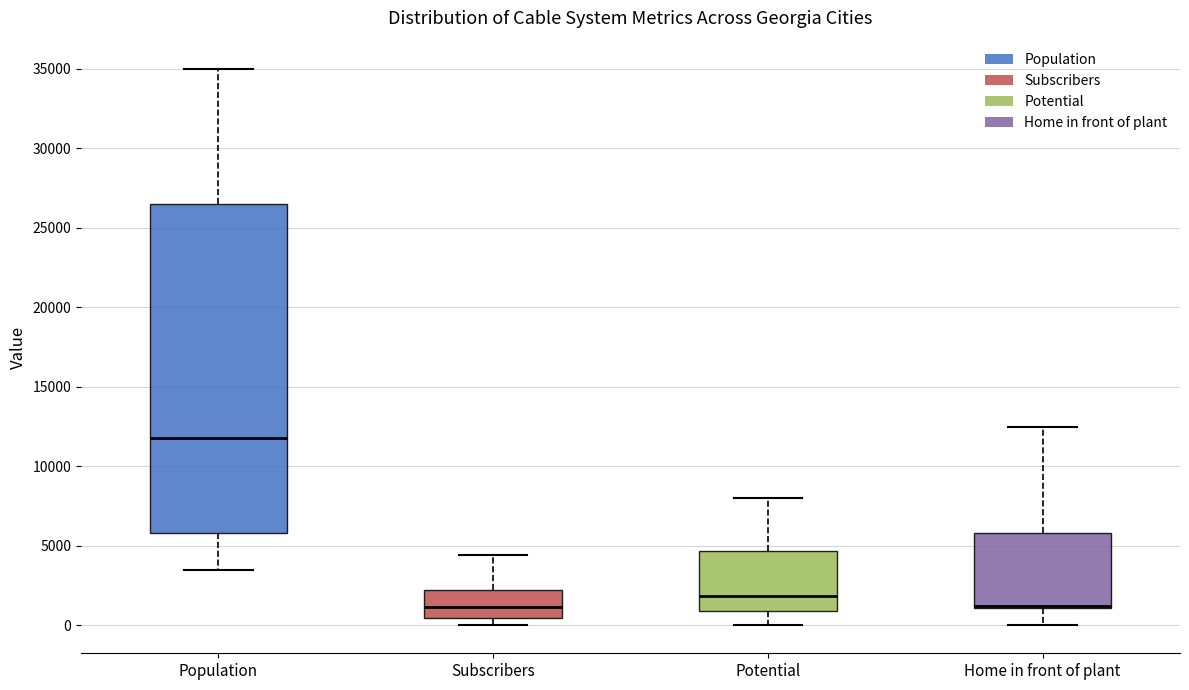

Comparing the boxes themselves (not the whiskers), which one is the tallest?

Population